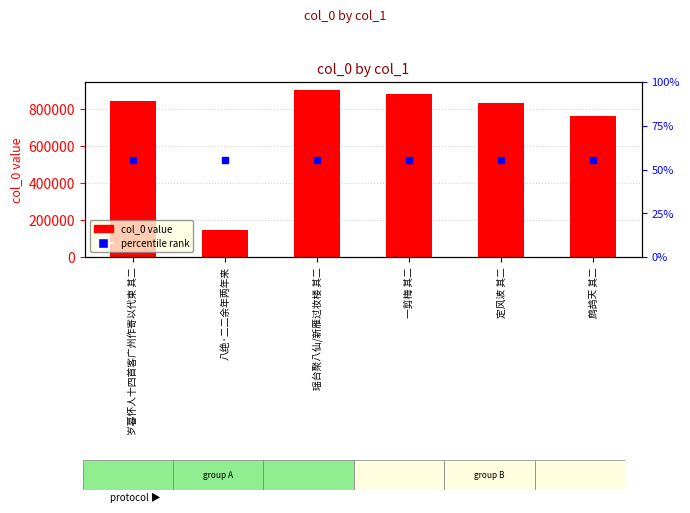

What is the label of the 3rd bar from the right?

一剪梅 其二